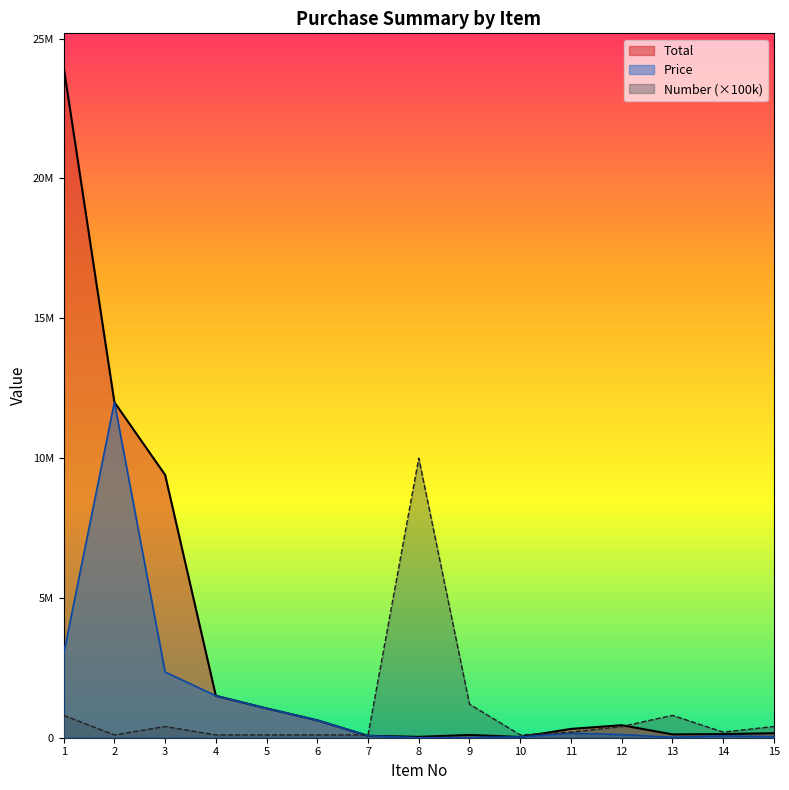

What is the value of the Number point at the 6th from the left?

100000